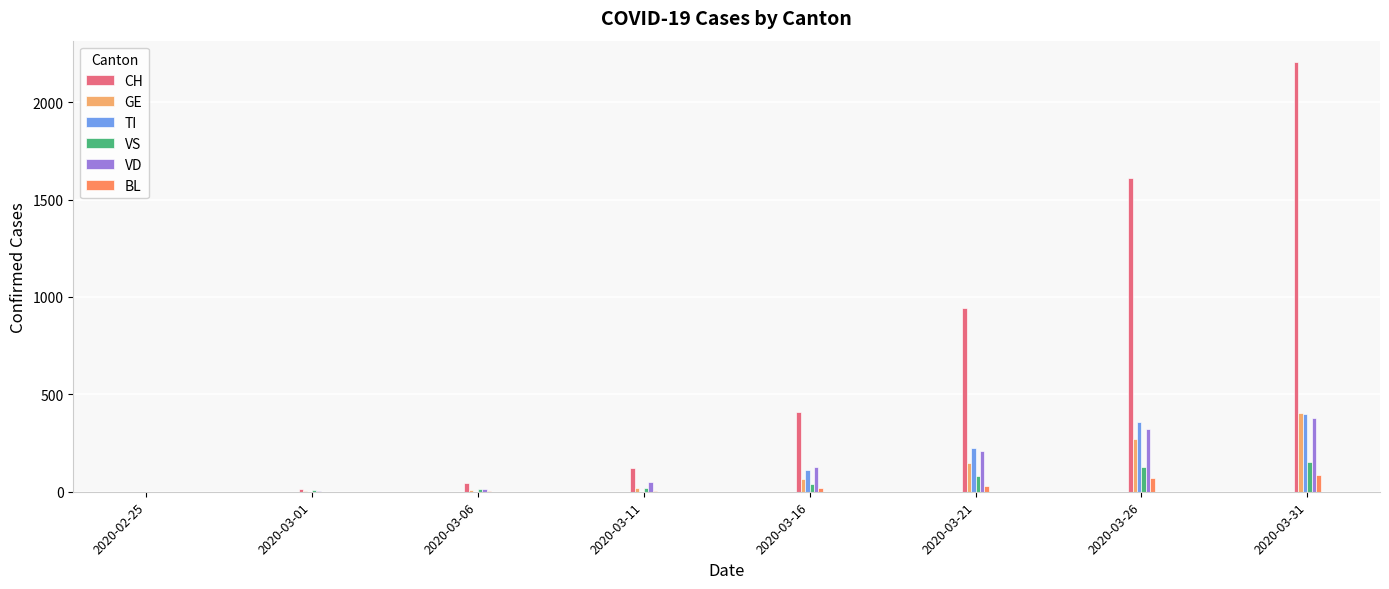

Between 2020-03-26 and 2020-03-31, which series saw the biggest shift?

CH